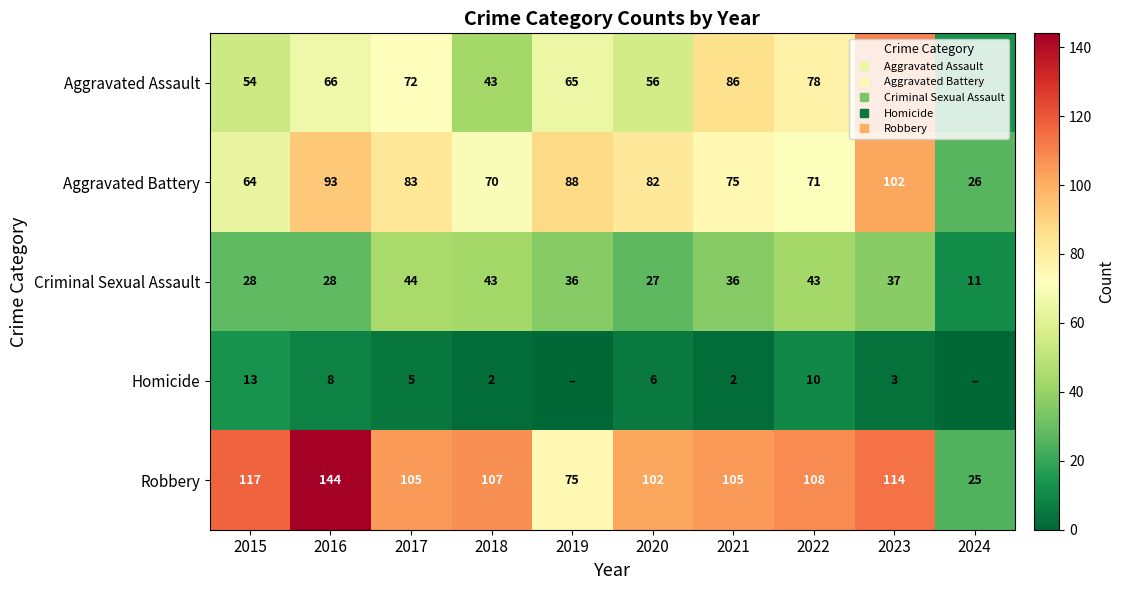

At 2024, list the series in order from smallest to largest.

Homicide, Criminal Sexual Assault, Aggravated Assault, Robbery, Aggravated Battery